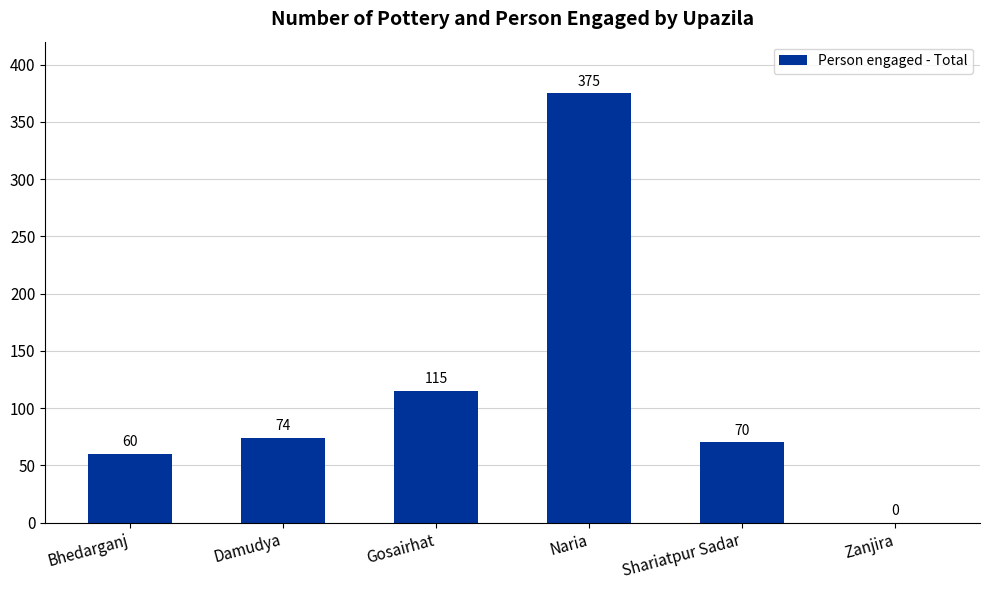

What is the change in value from Damudya to Gosairhat?

+41